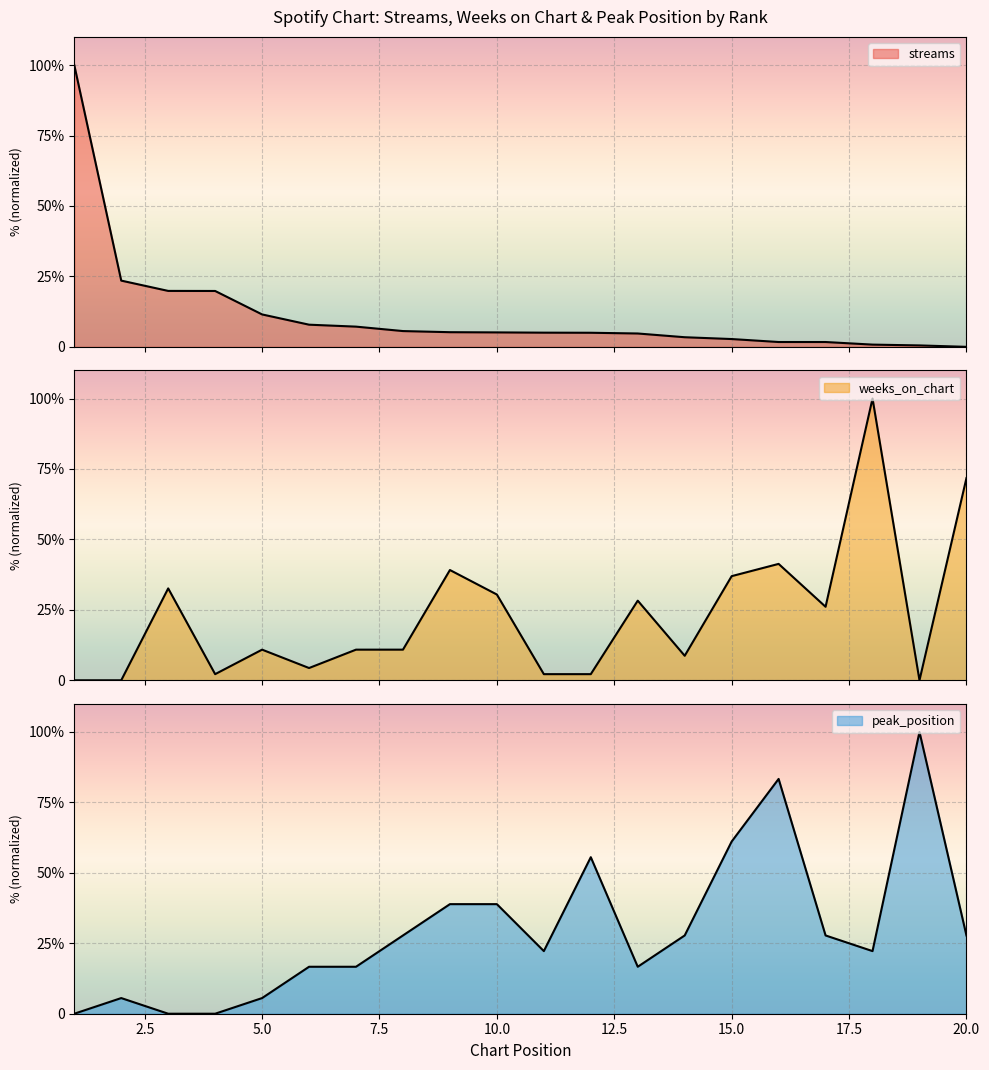

What is the sum of all weeks_on_chart values?

458.7